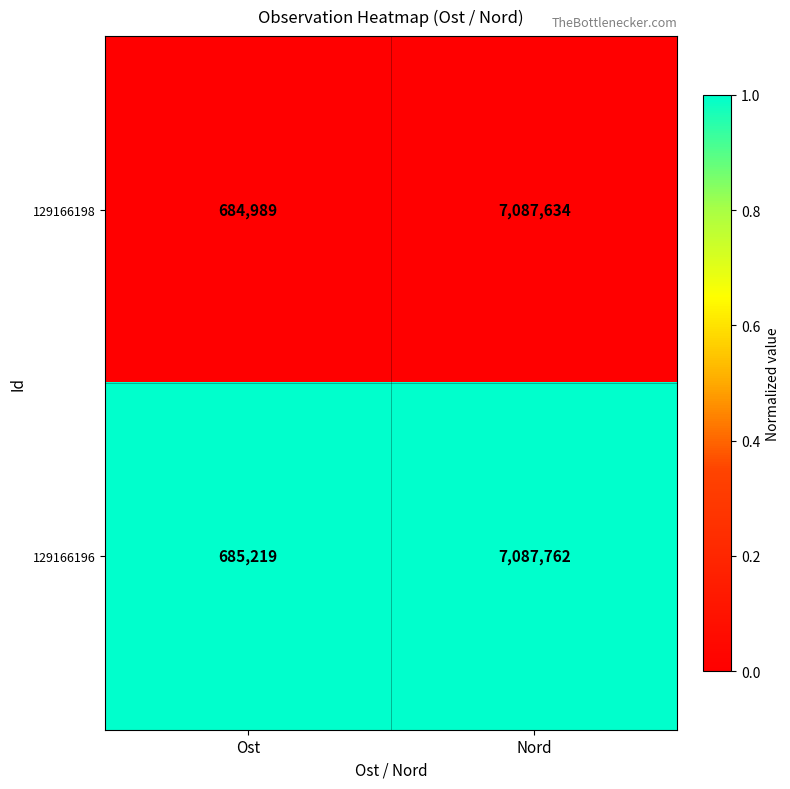

Between Ost and Nord, which series saw the biggest shift?

129166198